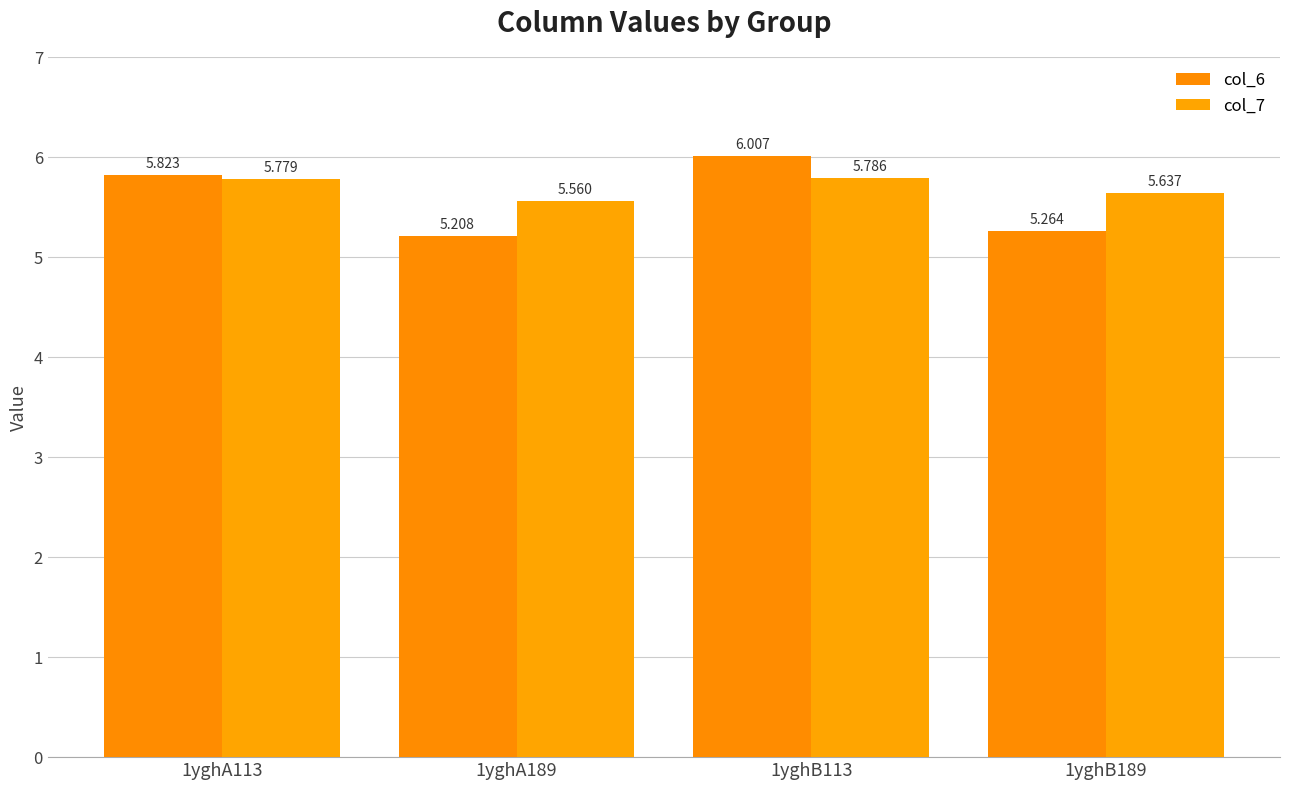

The col_6 series shows 5.2 at 1yghA189. True or false?

True